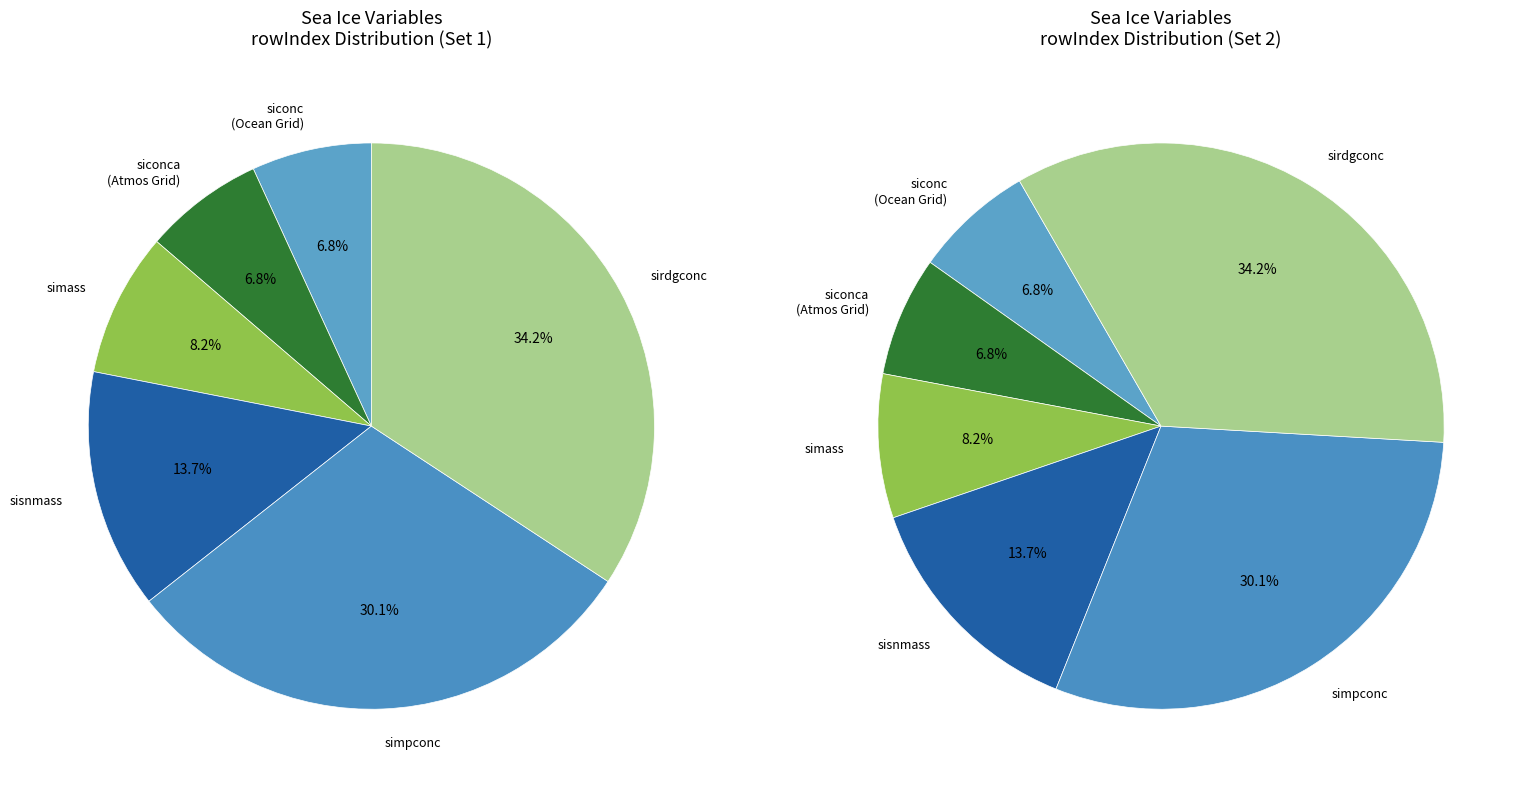

The Percentage Cover of Sea Ice by Ridging slice represents 34% of the pie. True or false?

True